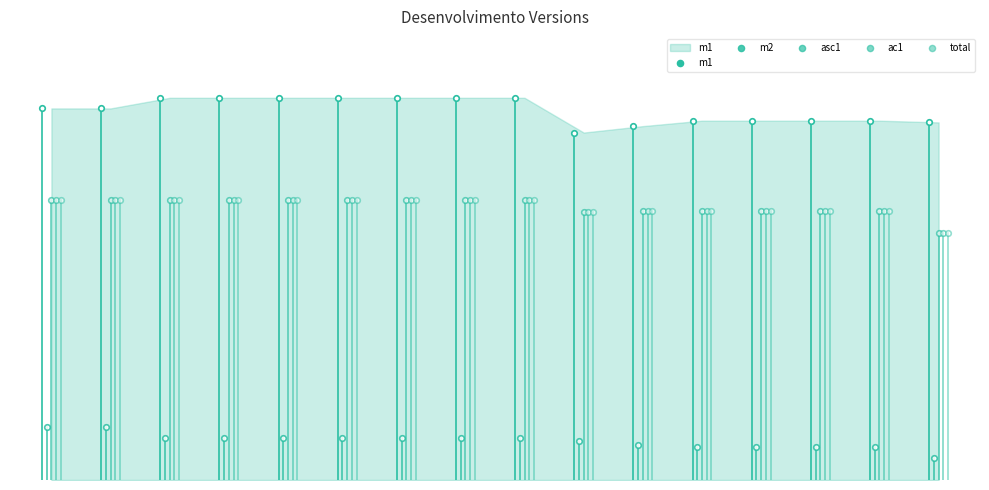

Which series reaches the maximum Y coordinate?

m1